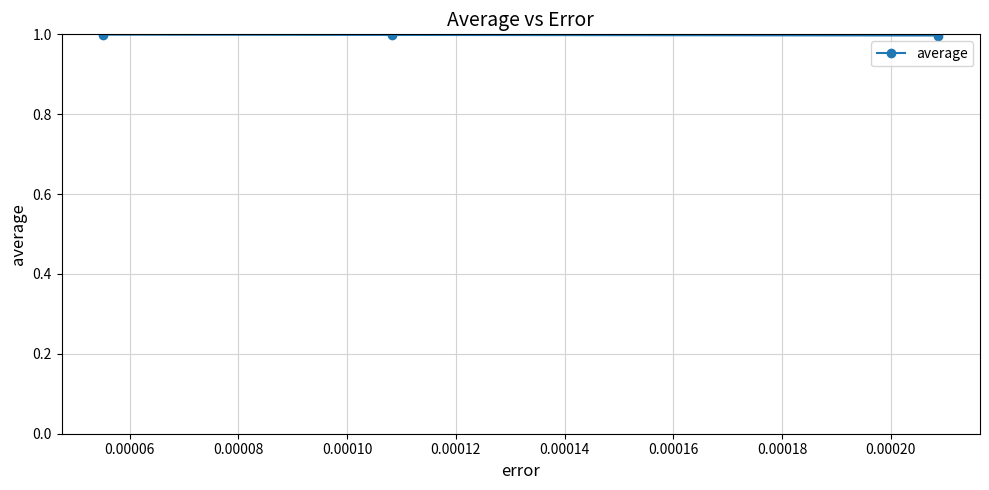

Reading left to right, extract all data points from this chart.

1.0	1.0	1.0